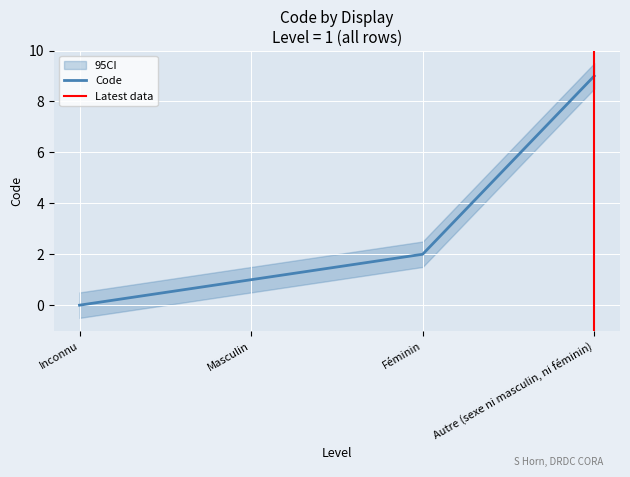

Rank the categories by value from lowest to highest.

Inconnu, Masculin, Féminin, Autre (sexe ni masculin, ni féminin)